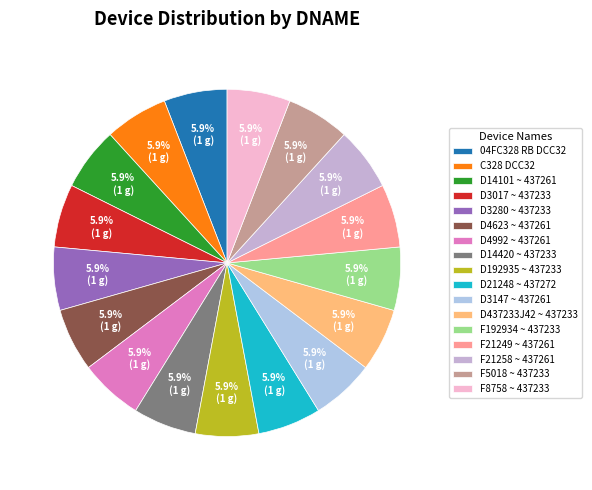

Which category has the smallest portion of the pie?

04FC328 RB DCC32